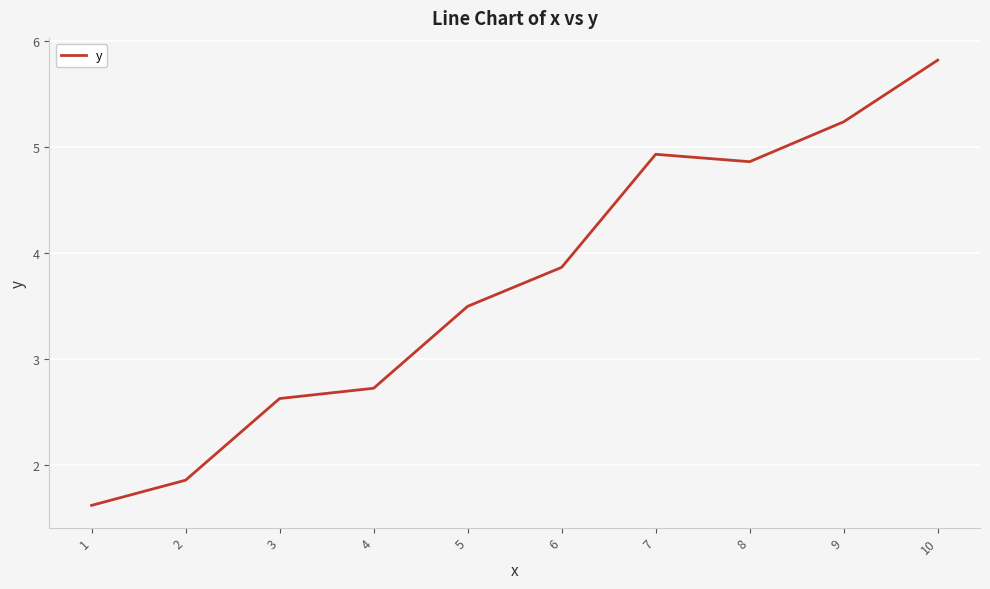

Is it true that the value at 1 is 1.6?

True